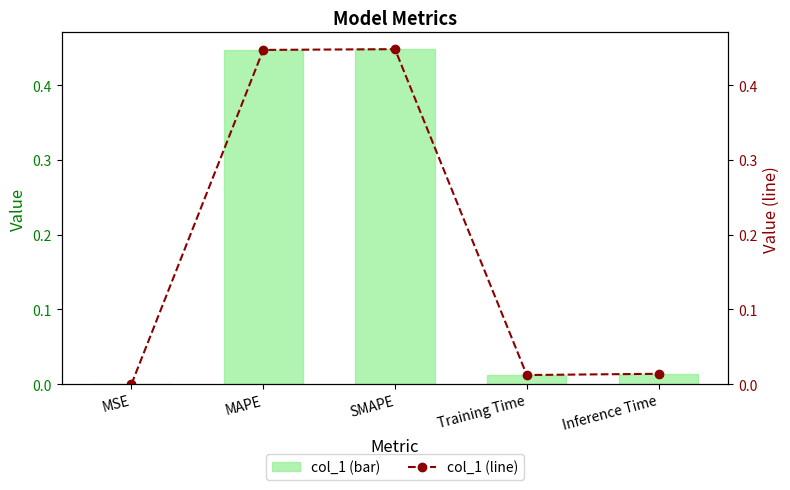

How many data points does each series have?

5